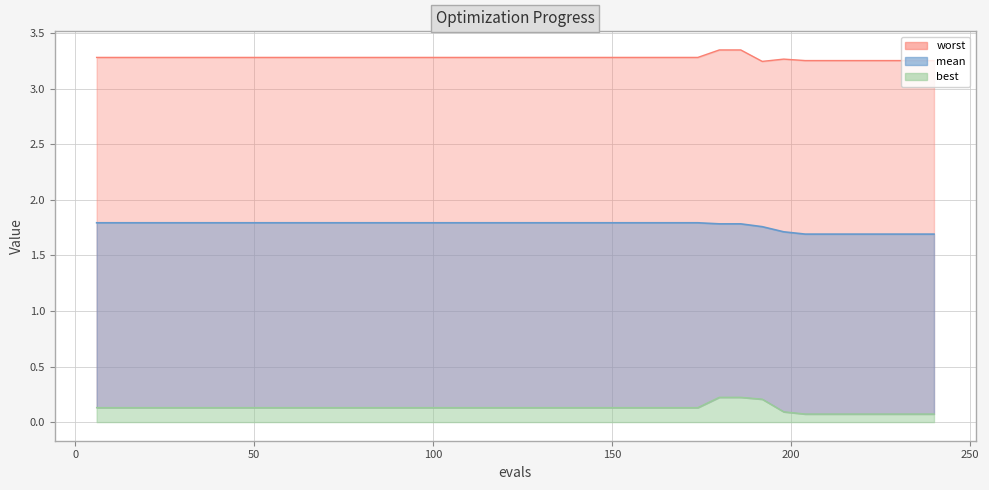

Where is mean nearest to the value 1?

204